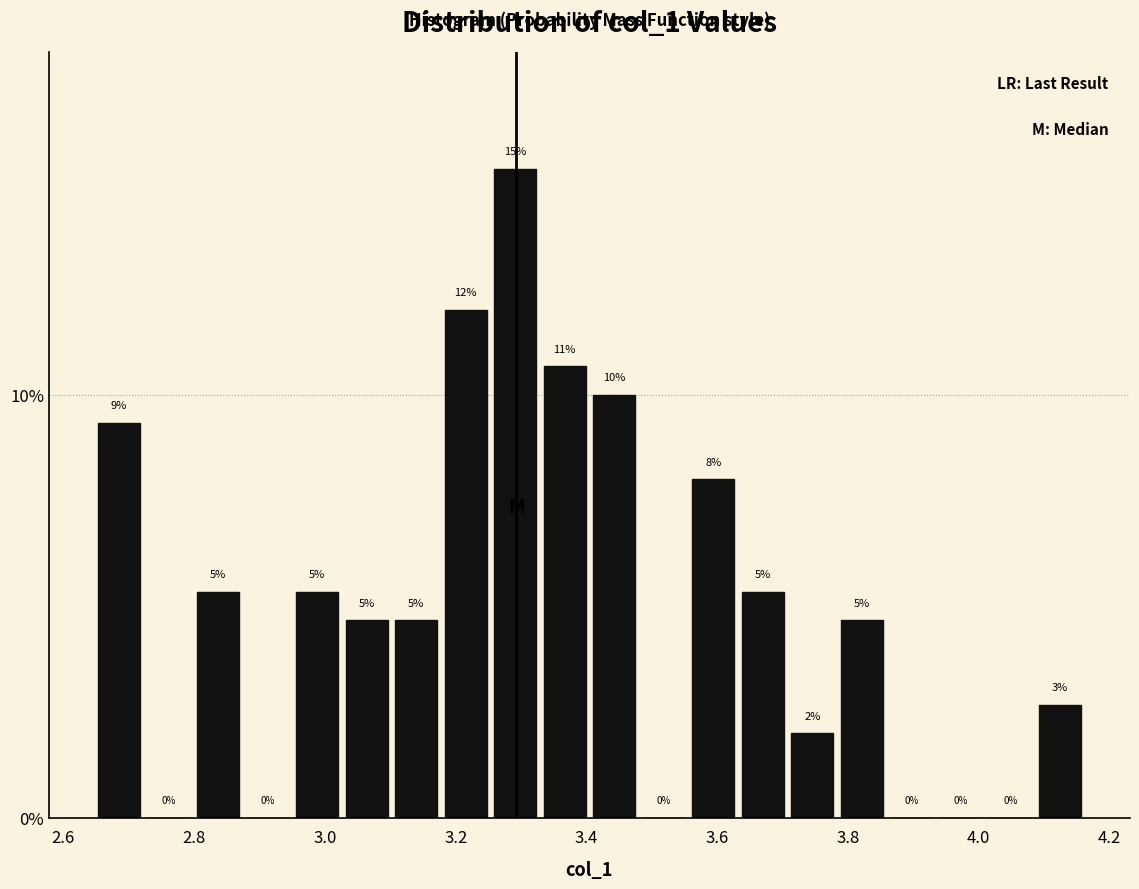

Around what value on the x-axis is the tallest bar? Give the approximate position of its centre, as read against the axis.

3.30